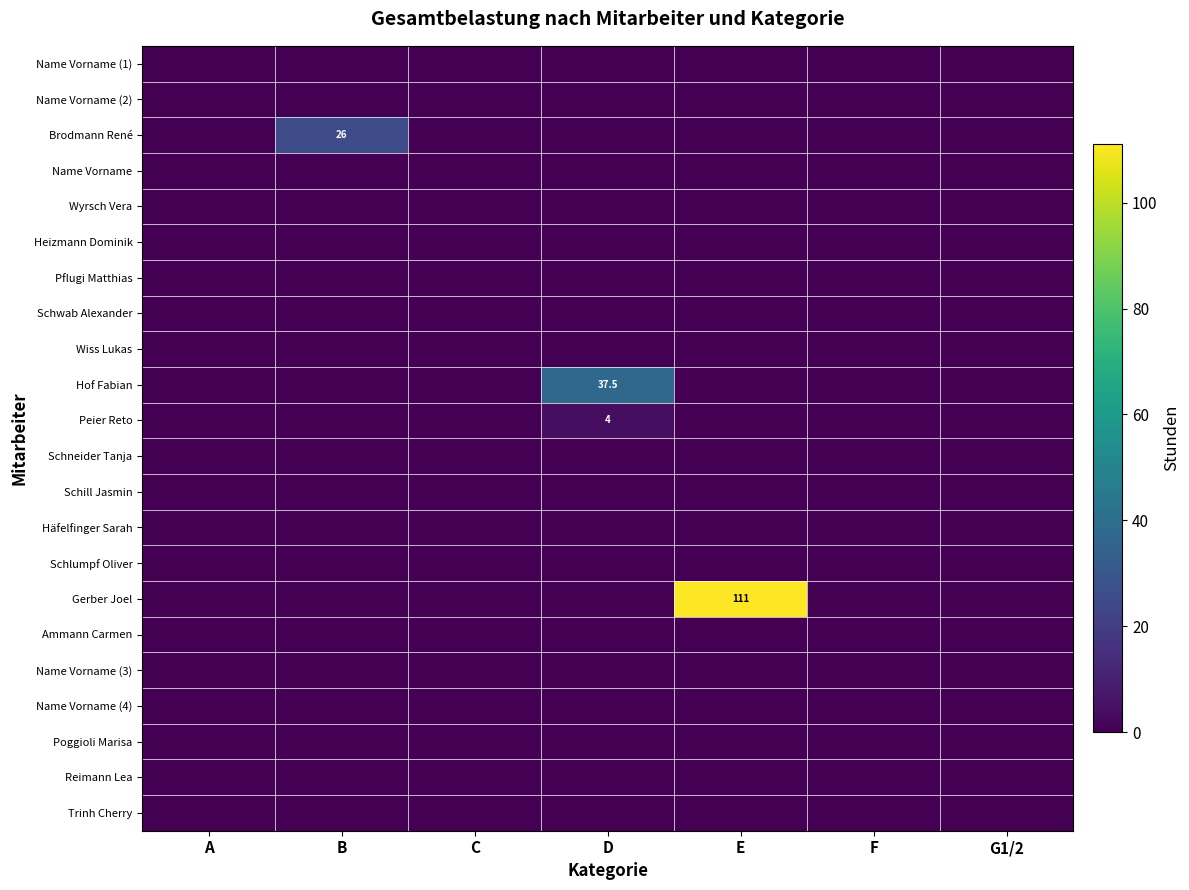

At how many categories does at least one series exceed 105?

1